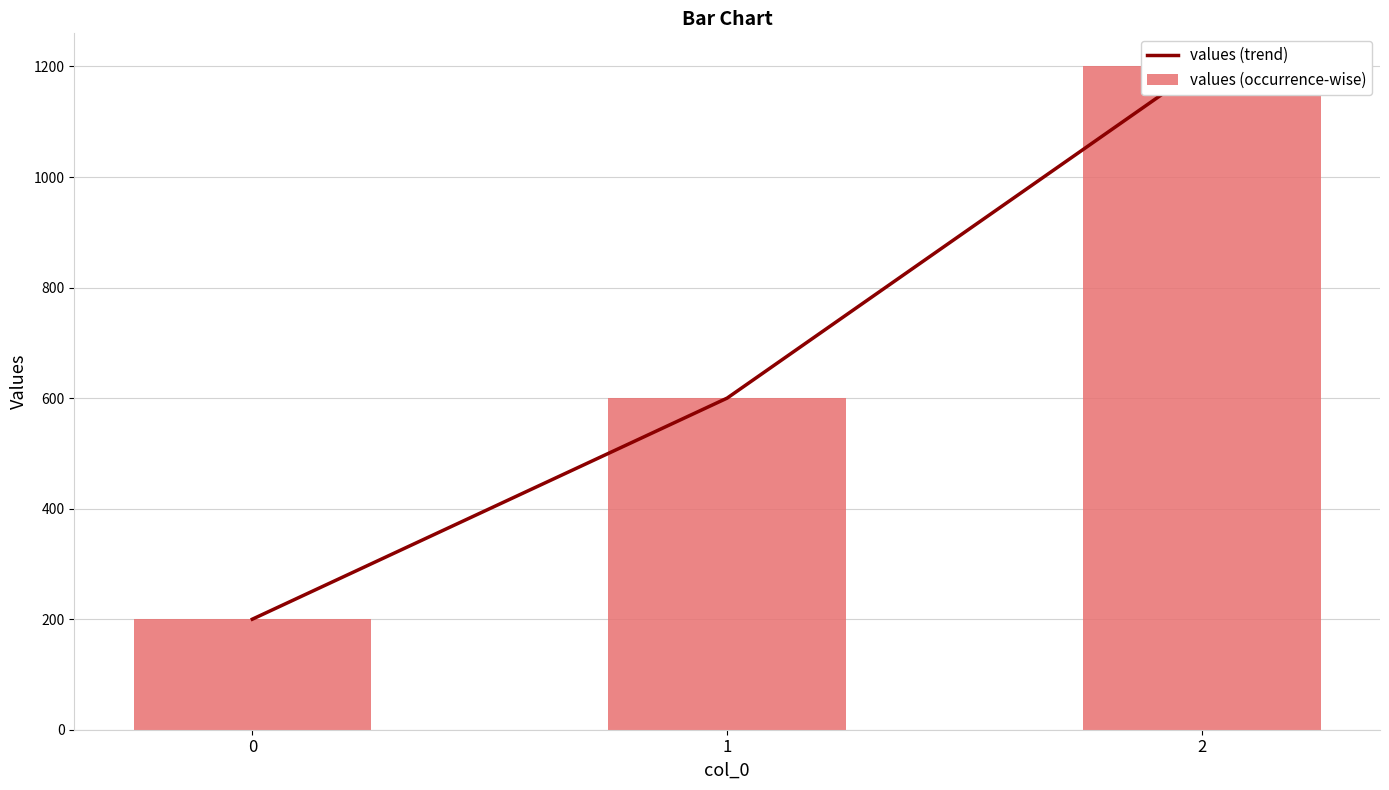

At which category is the sum across all series the highest?

2